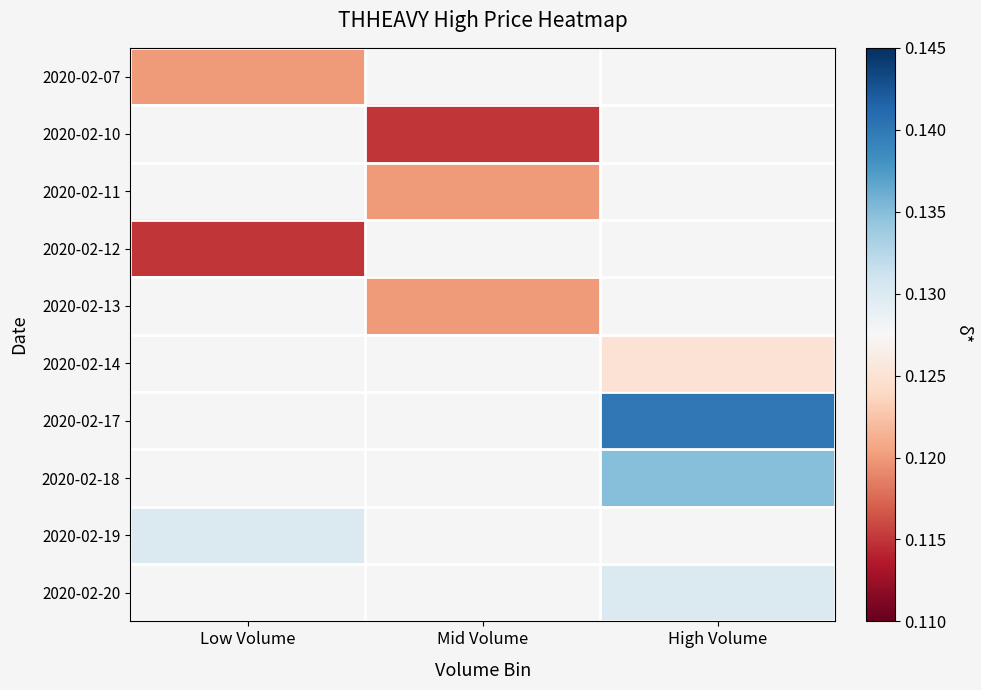

Which has a higher value, Low Volume or Mid Volume?

Mid Volume